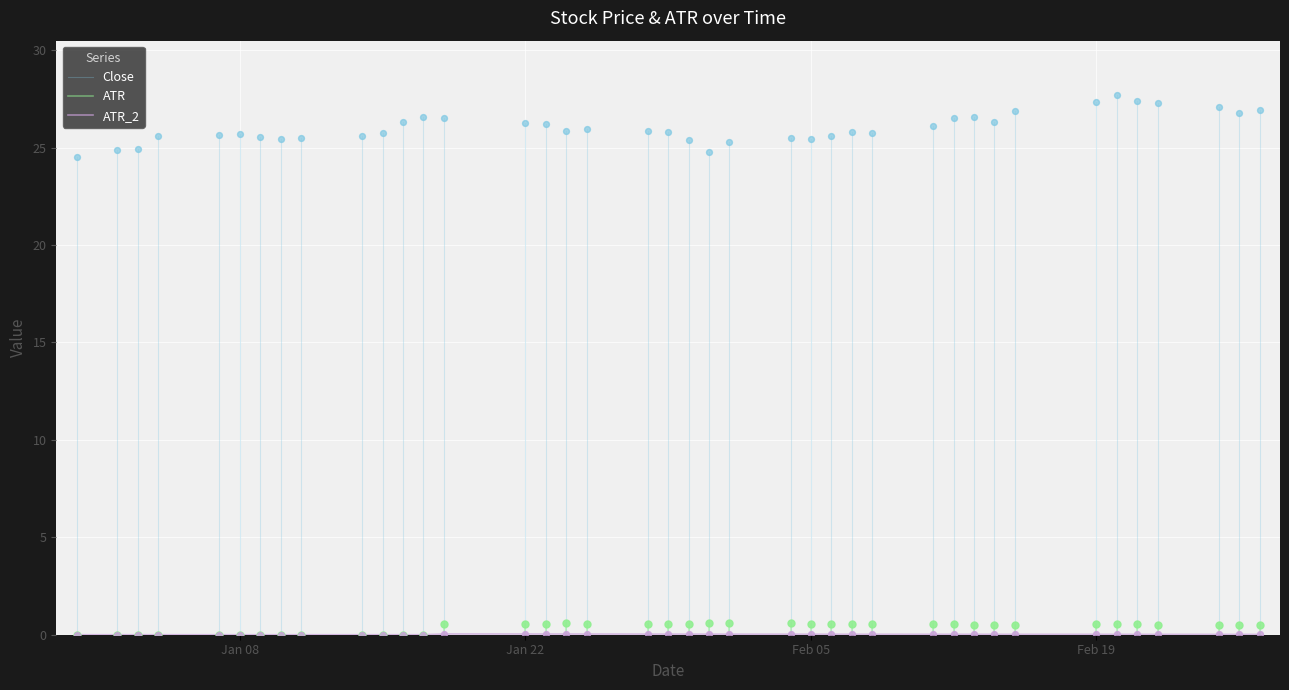

At how many categories does at least one series exceed 3?

40